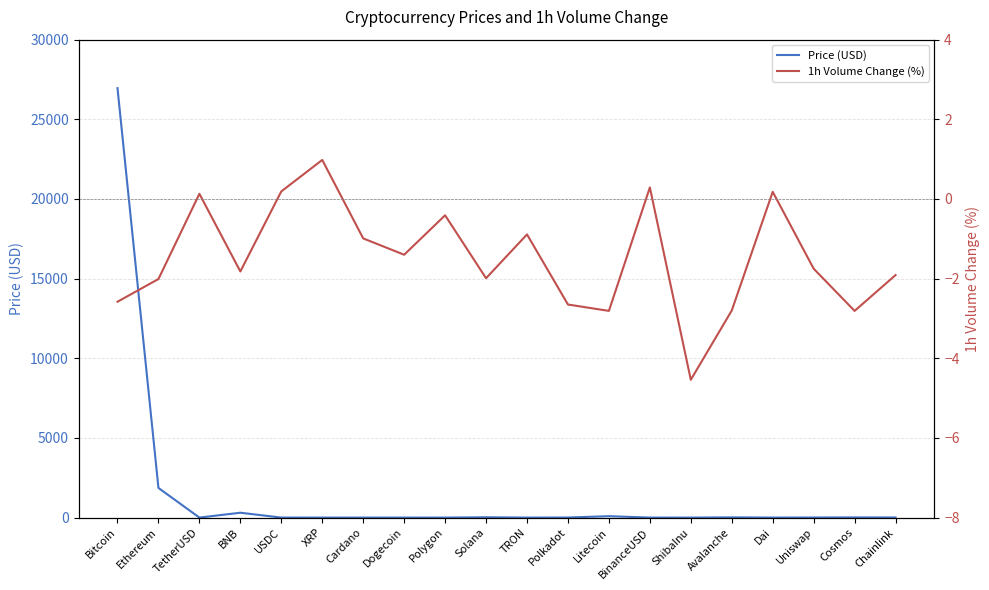

Reading left to right, extract all data points from this chart.

Price (USD): Bitcoin=26956.6	Ethereum=1861.4	TetherUSD=1.0	BNB=305.9	USDC=1.0	XRP=0.5	Cardano=0.4	Dogecoin=0.1	Polygon=0.9	Solana=20.5	TRON=0.1	Polkadot=5.3	Litecoin=88.9	BinanceUSD=1.0	ShibaInu=0.0	Avalanche=14.1	Dai=1.0	Uniswap=5.0	Cosmos=10.5	Chainlink=6.5
1h Volume Change (%): Bitcoin=-2.6	Ethereum=-2.0	TetherUSD=0.1	BNB=-1.8	USDC=0.2	XRP=1.0	Cardano=-1.0	Dogecoin=-1.4	Polygon=-0.4	Solana=-2.0	TRON=-0.9	Polkadot=-2.6	Litecoin=-2.8	BinanceUSD=0.3	ShibaInu=-4.5	Avalanche=-2.8	Dai=0.2	Uniswap=-1.8	Cosmos=-2.8	Chainlink=-1.9